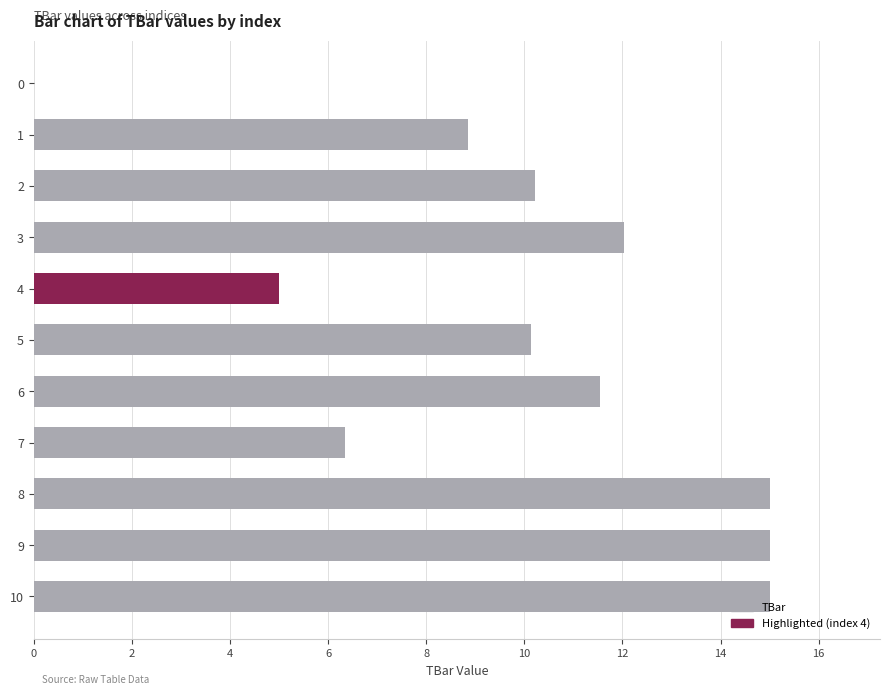

What is the sum of all values?

109.1